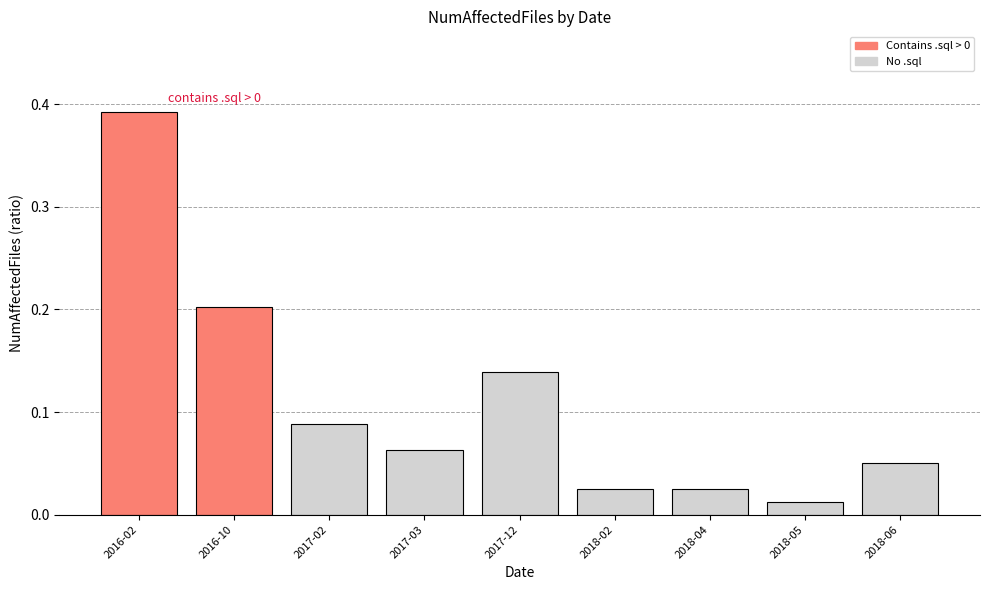

What is the label of the 6th bar from the left?

2018-02